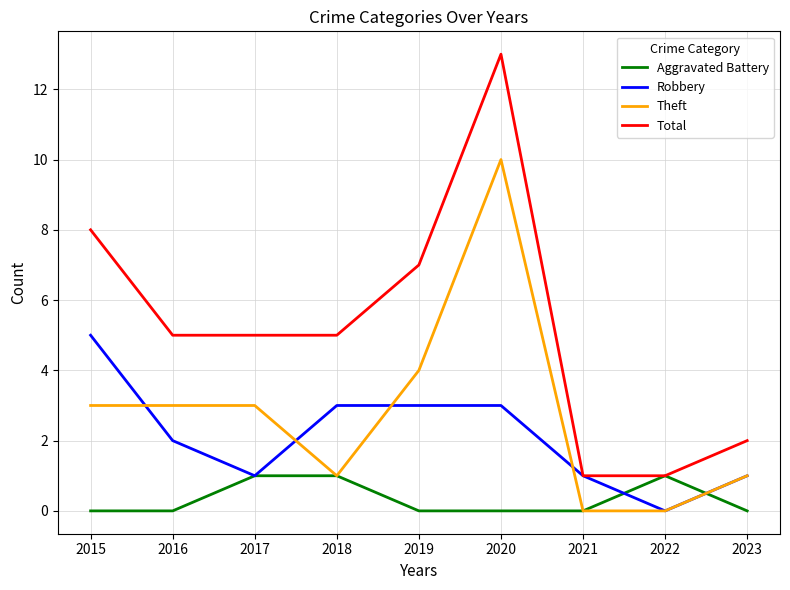

True or false: Aggravated Battery has a value of -1 at 2015.

False